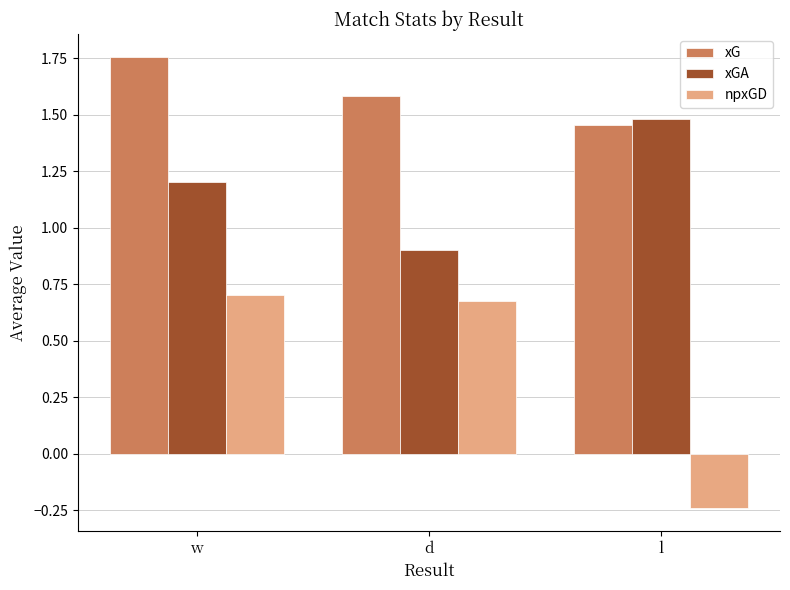

The npxGD series shows 0.4 at d. True or false?

False